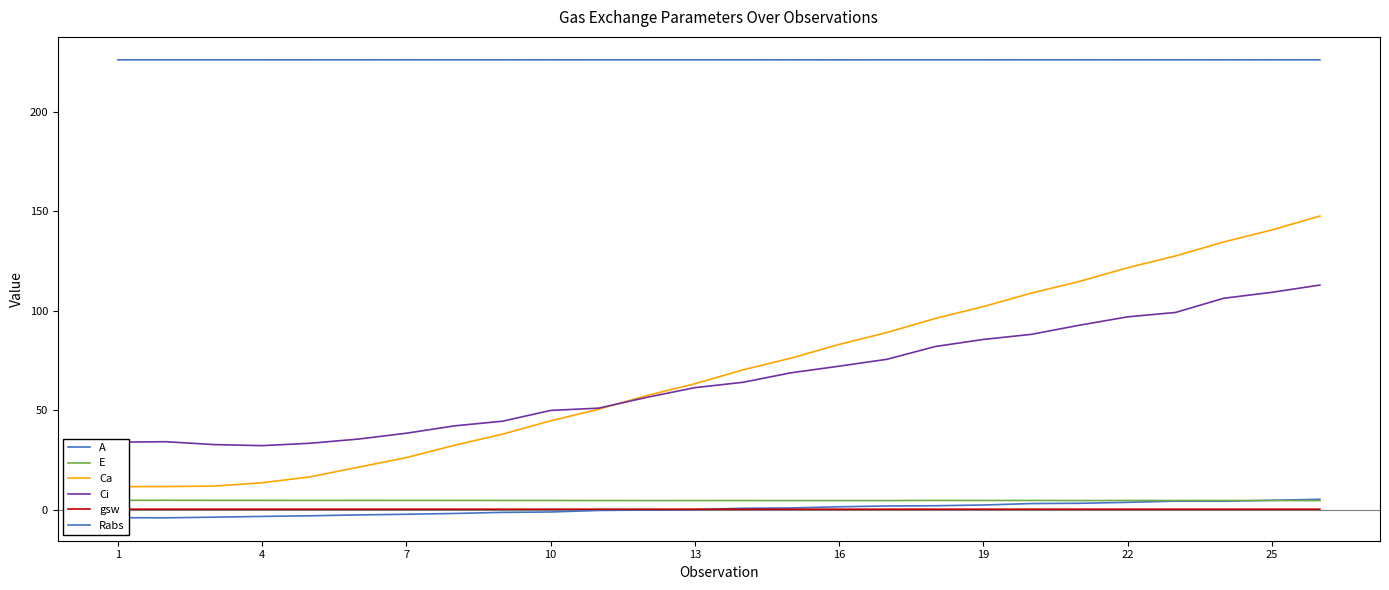

What is the average value of the gsw series?

0.3